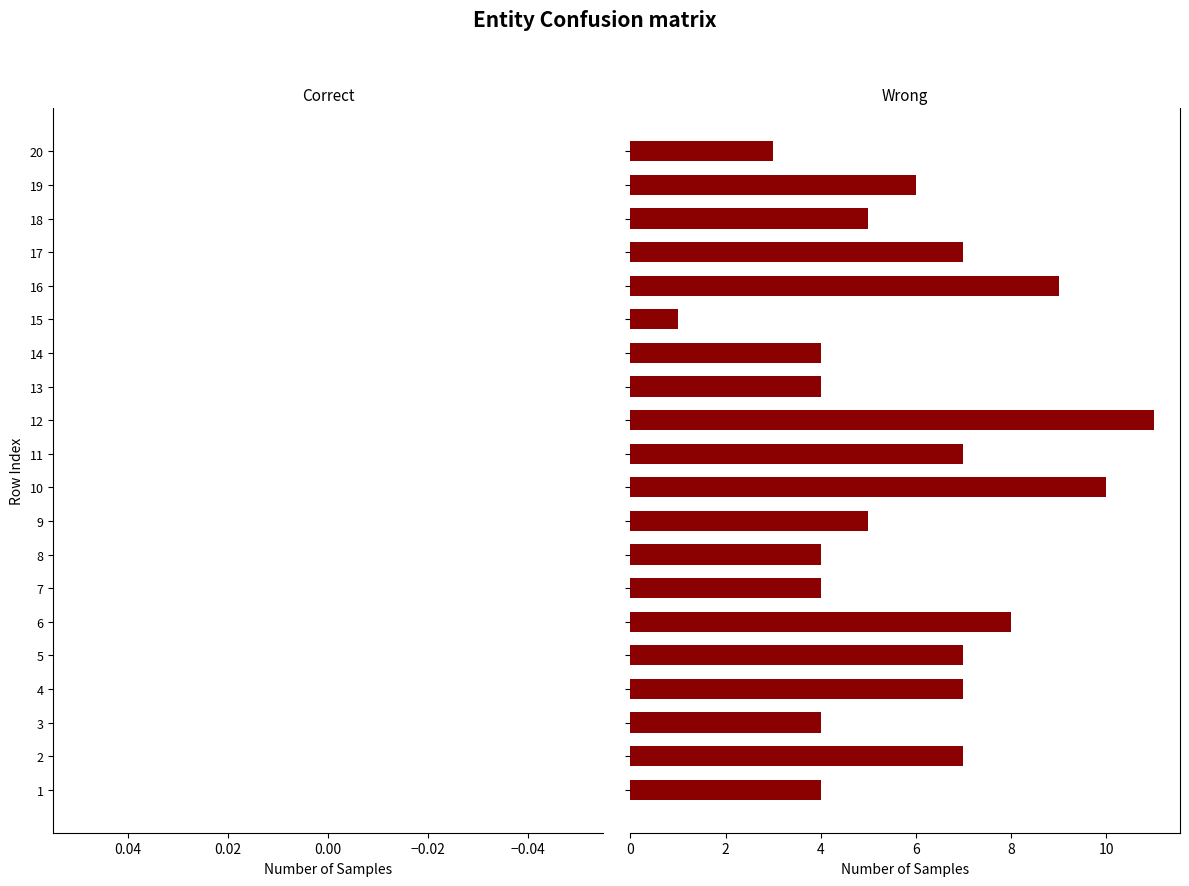

What is the average value?

6